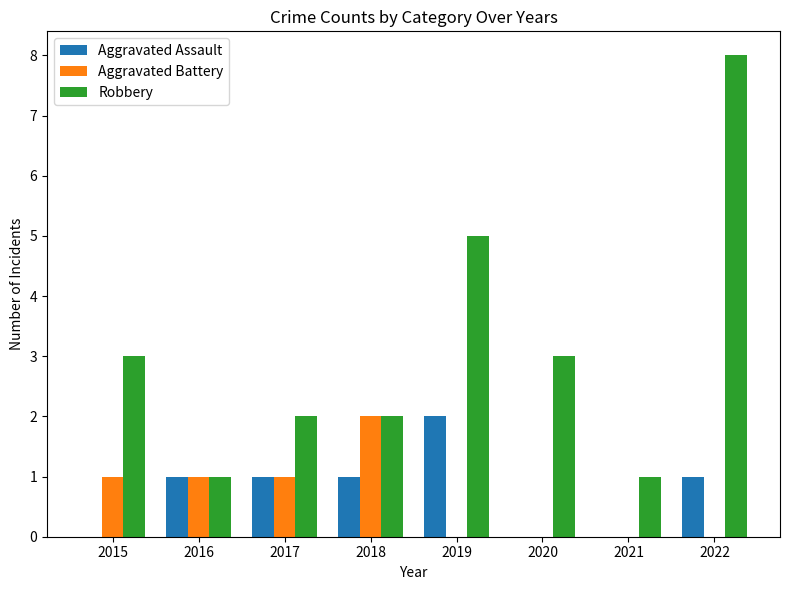

Reading left to right, what are all the values shown in this chart?

Aggravated Assault: 2015=0	2016=1	2017=1	2018=1	2019=2	2020=0	2021=0	2022=1
Aggravated Battery: 2015=1	2016=1	2017=1	2018=2	2019=0	2020=0	2021=0	2022=0
Robbery: 2015=3	2016=1	2017=2	2018=2	2019=5	2020=3	2021=1	2022=8